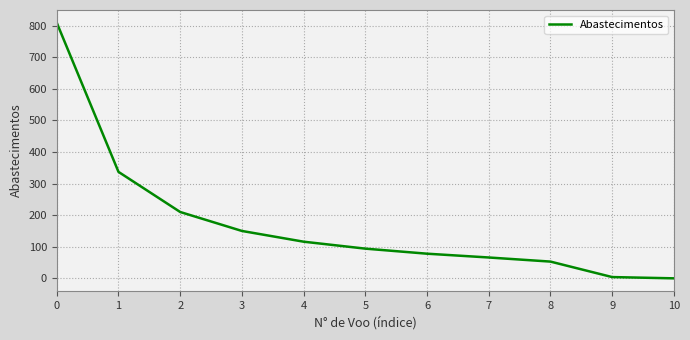

What is the change in value from 1 to 6?

-259